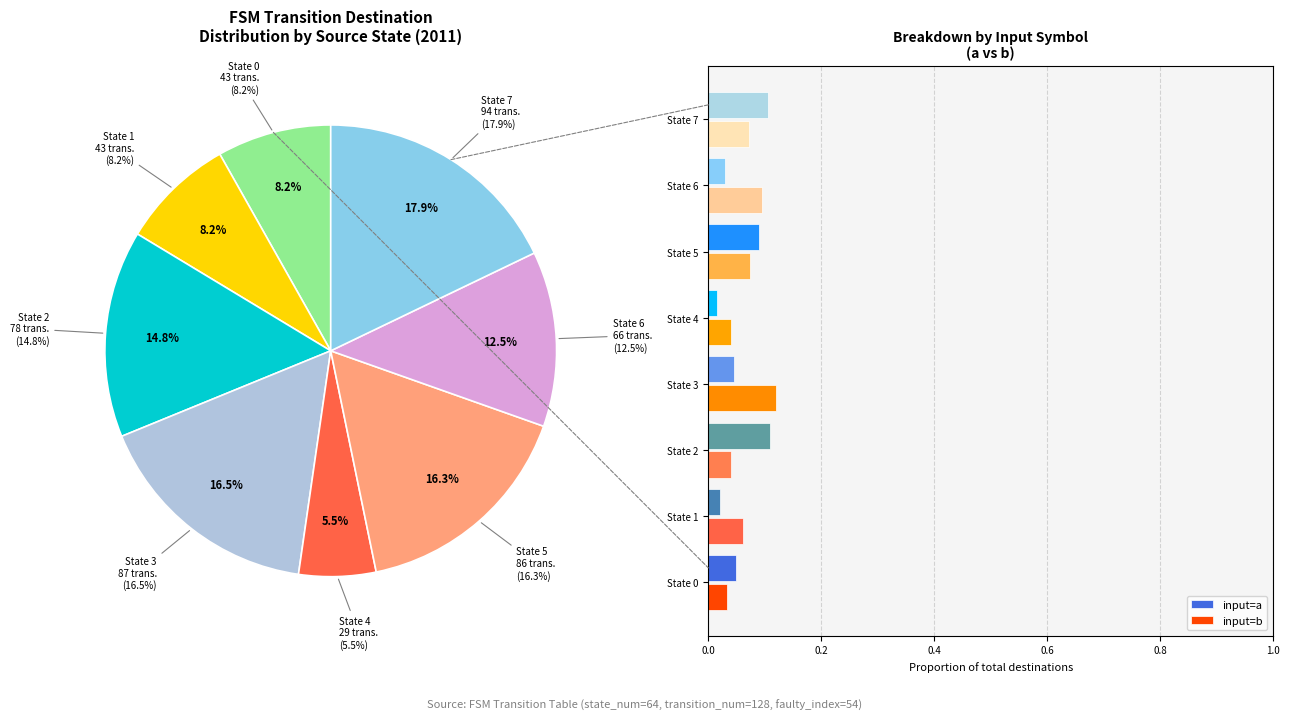

How many input=a values are between 0 and 1?

8